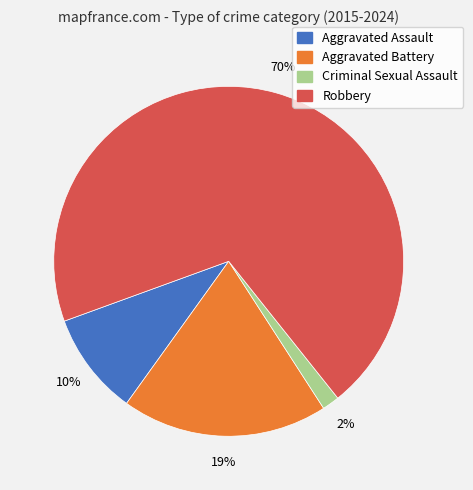

To the nearest percent, what is the average slice percentage?

25%